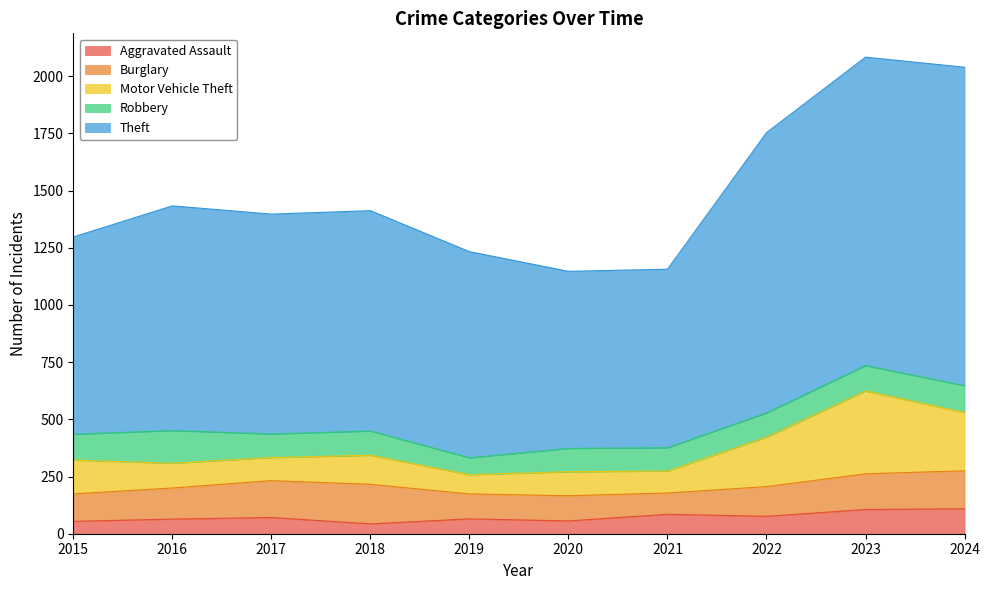

Where does the Robbery series first go above 106?

2015